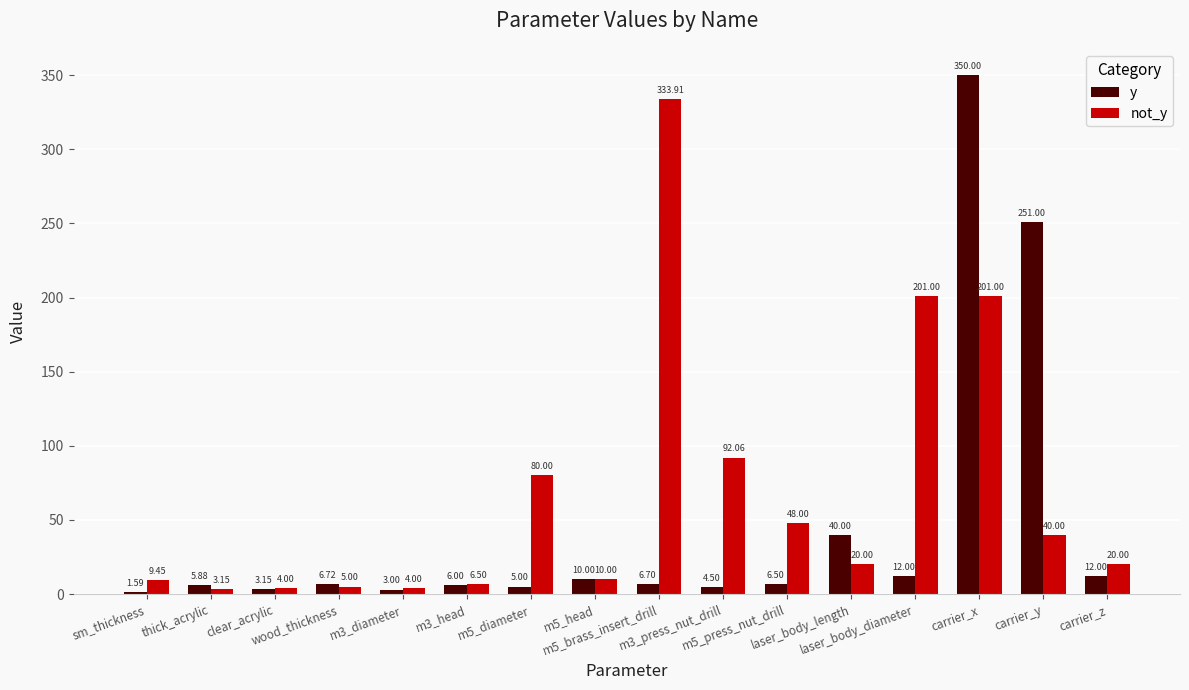

What is the label of the 1st bar from the left?

sm_thickness